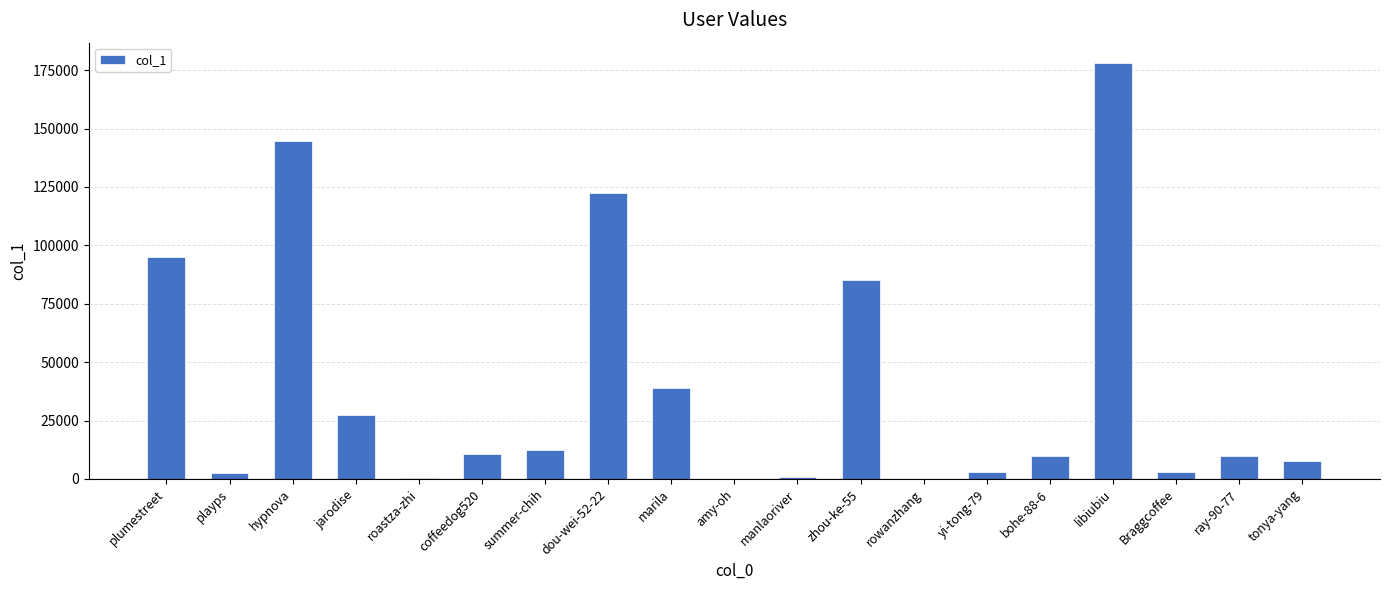

What is the greatest value displayed?

177871